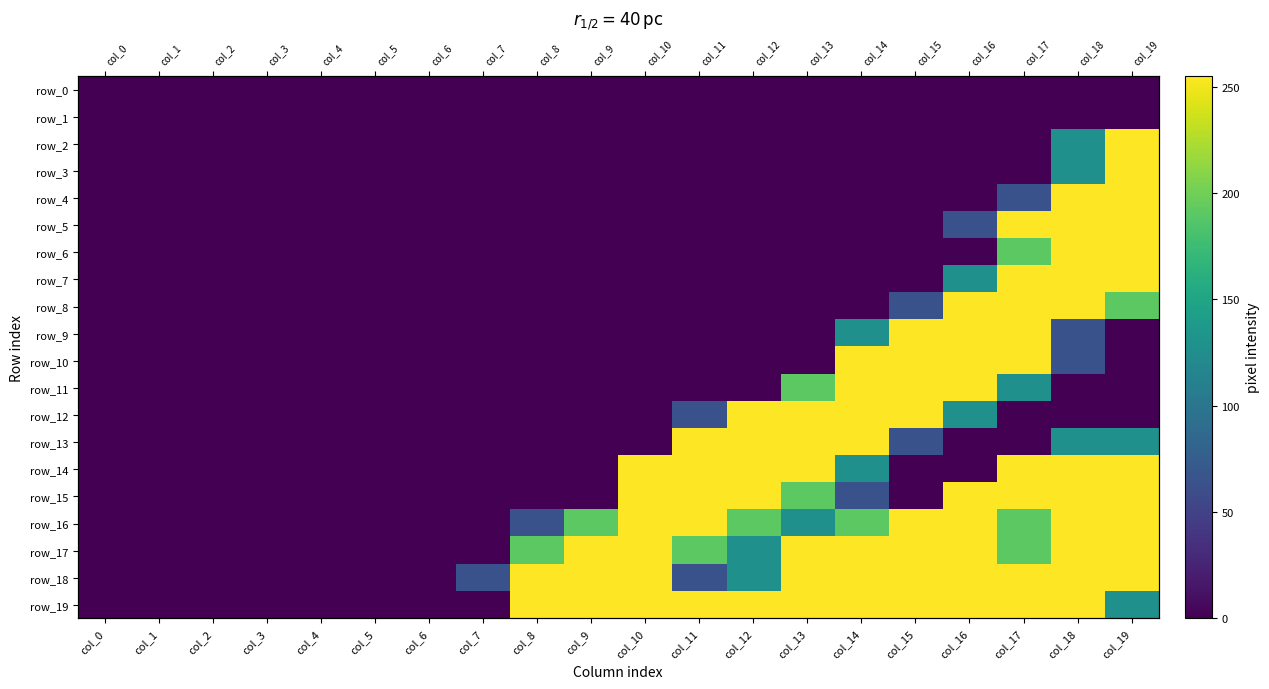

Which series has the widest spread of values?

row_2